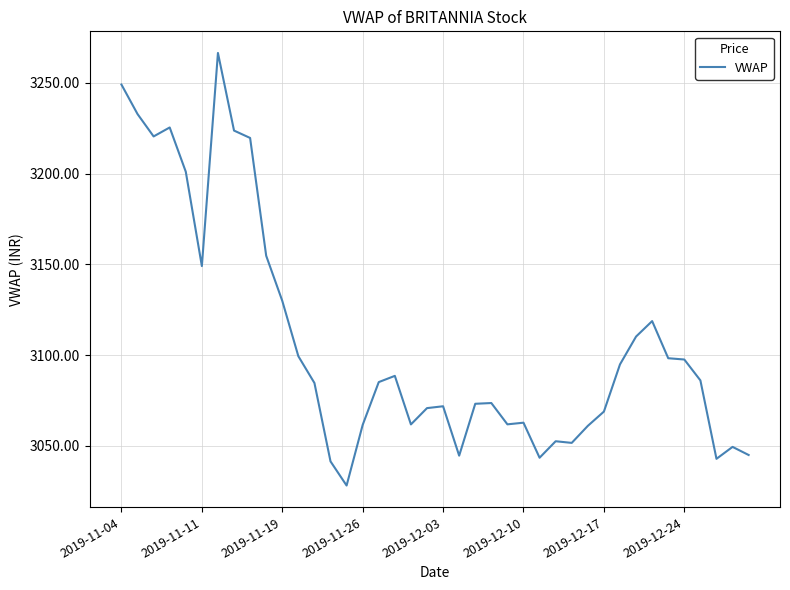

What is the smallest value displayed?

3028.1